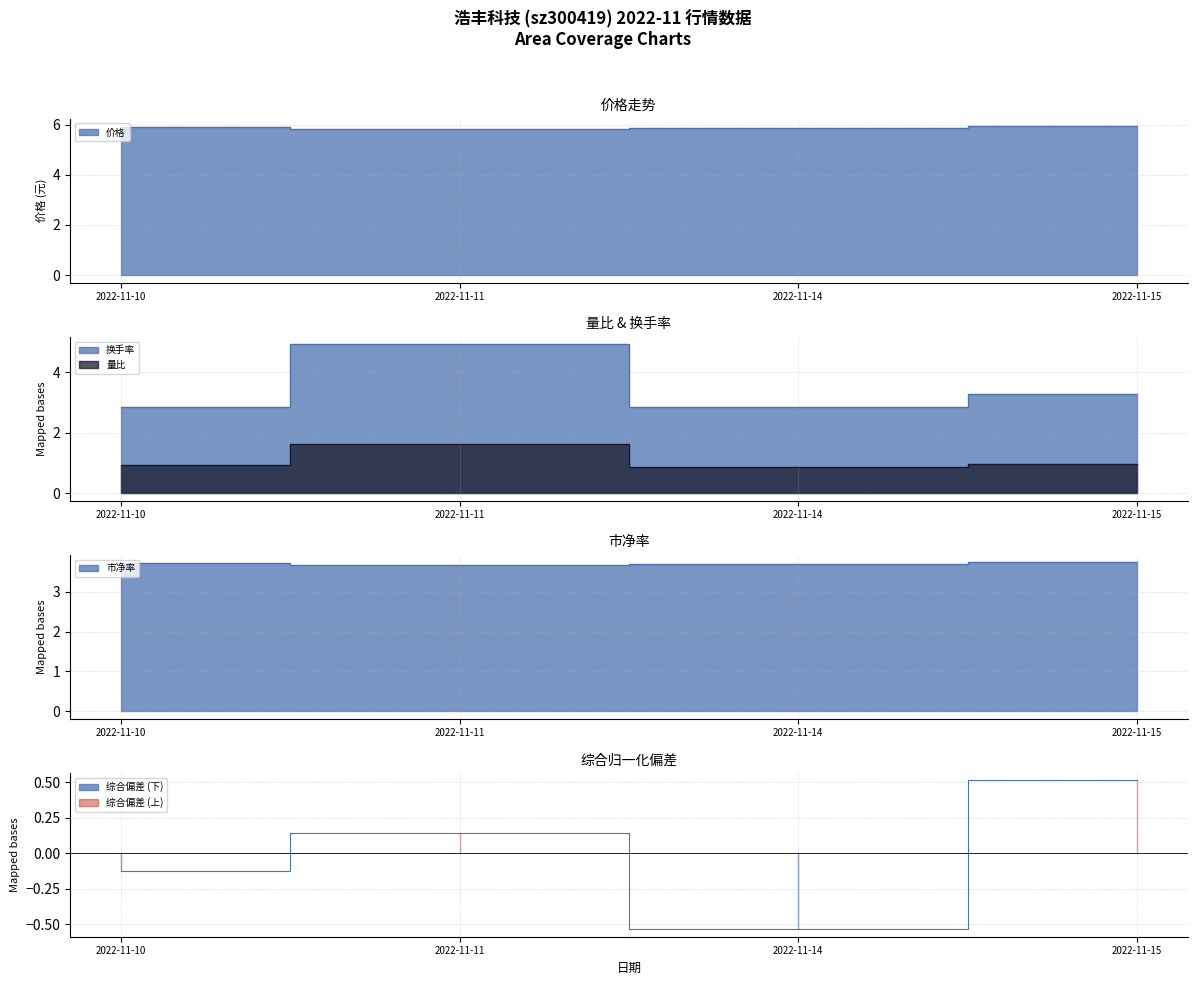

Is the value of 换手率 at 2022-11-10 greater than the value of 价格 at 2022-11-14?

No